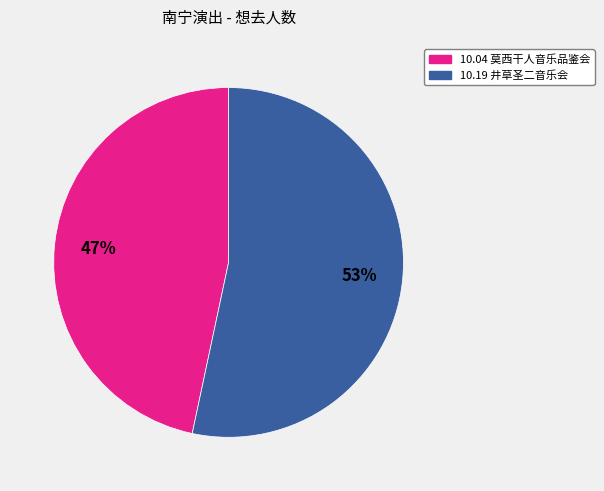

Is there a majority slice in this chart?

Yes